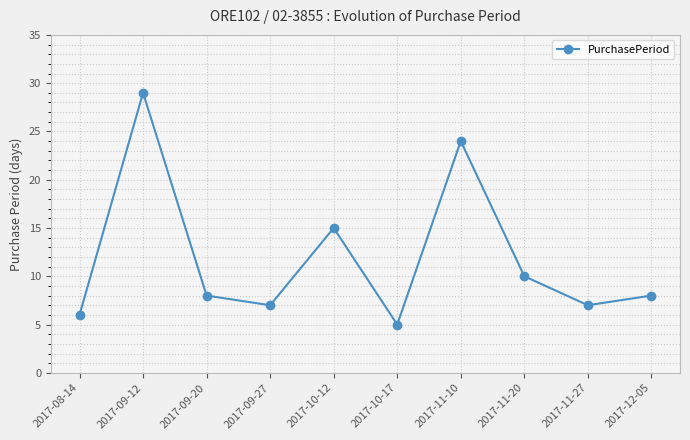

Reading left to right, transcribe all the data shown in this chart.

6	29	8	7	15	5	24	10	7	8